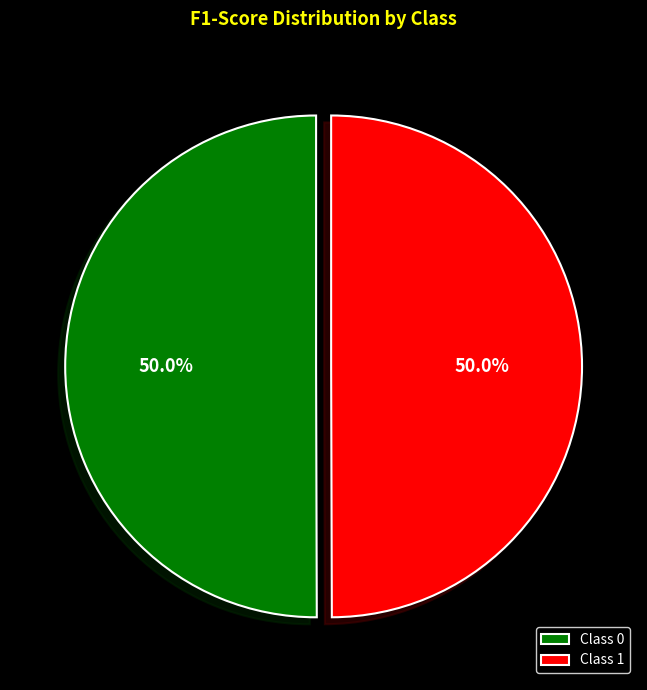

What portion of the pie excludes Class 0?

50.0%